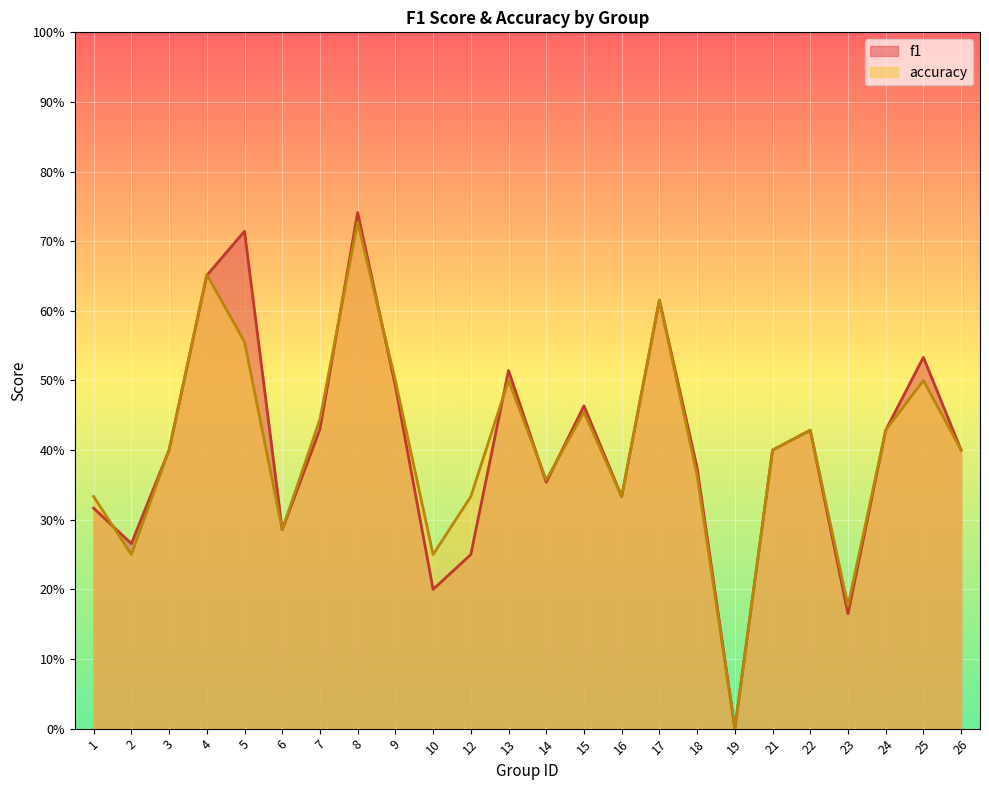

Rank the series by their average value, from lowest to highest.

accuracy, f1